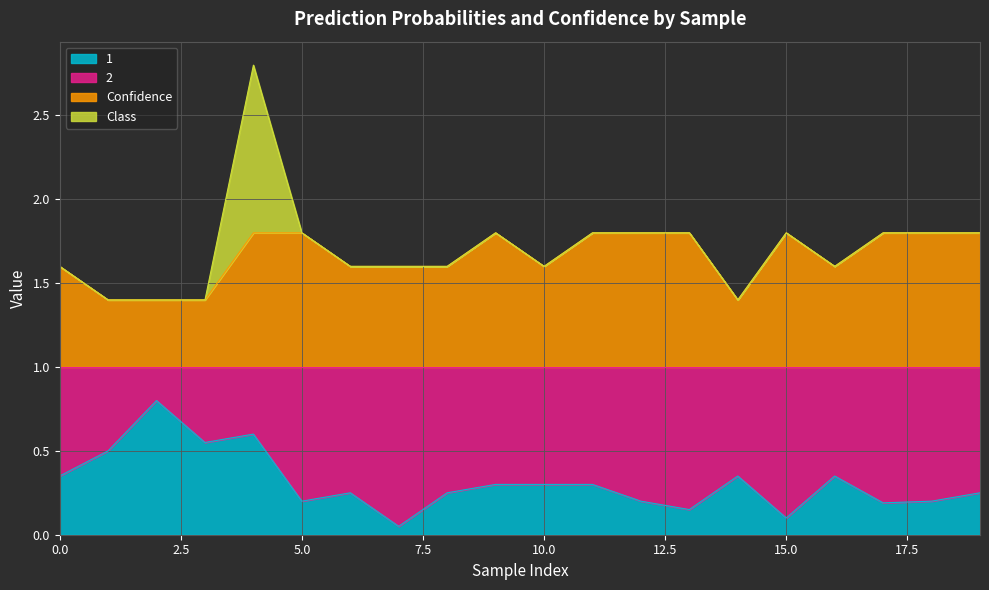

At which label is Confidence closest to 1?

1